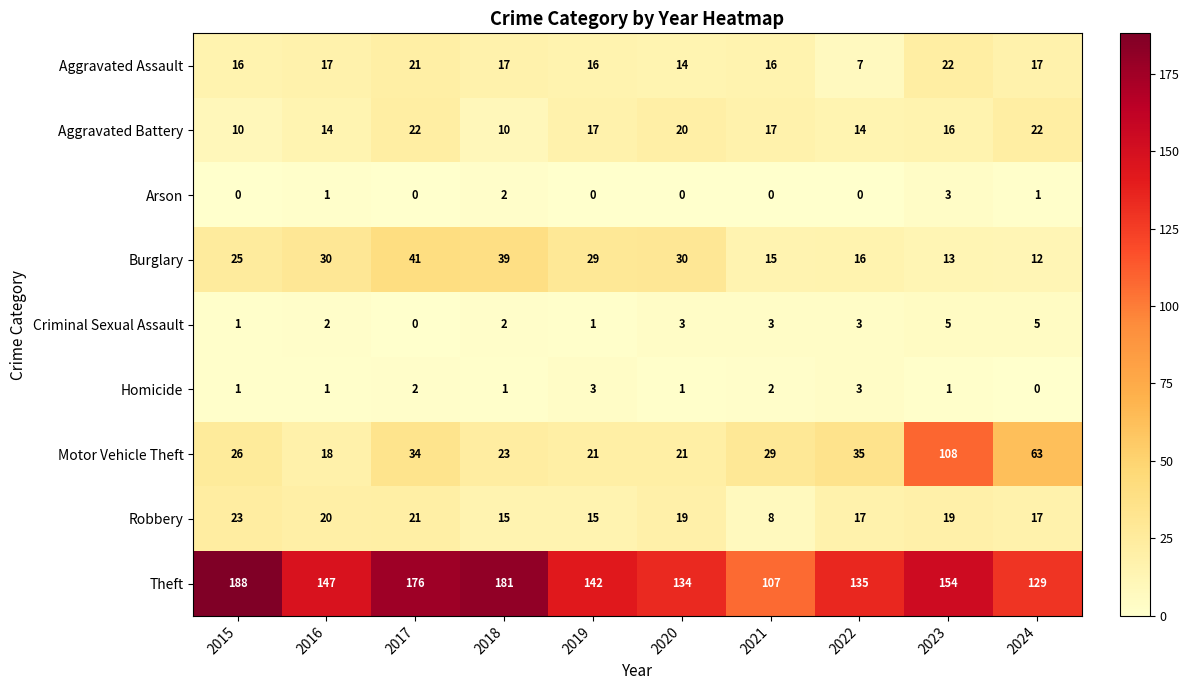

At how many categories does at least one series exceed 75?

10